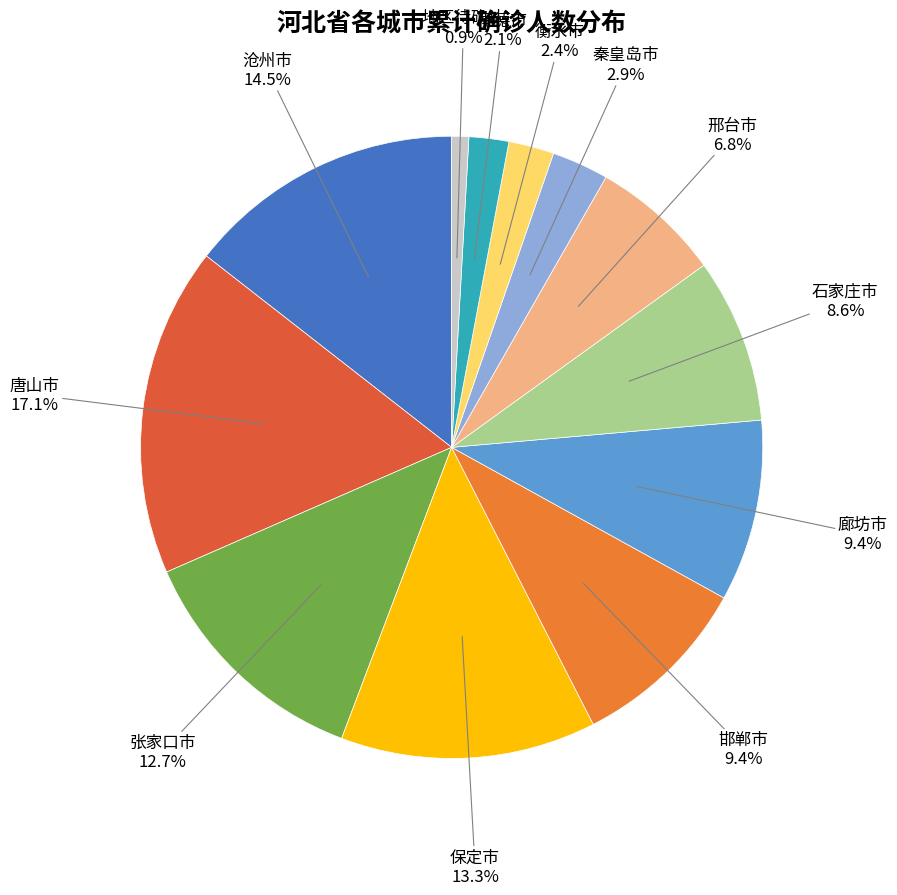

To the nearest percent, what is the difference between the largest and smallest slice percentages?

16%